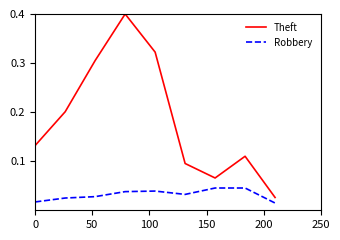

What is the difference between the maximum and minimum values in the Theft series?

0.4